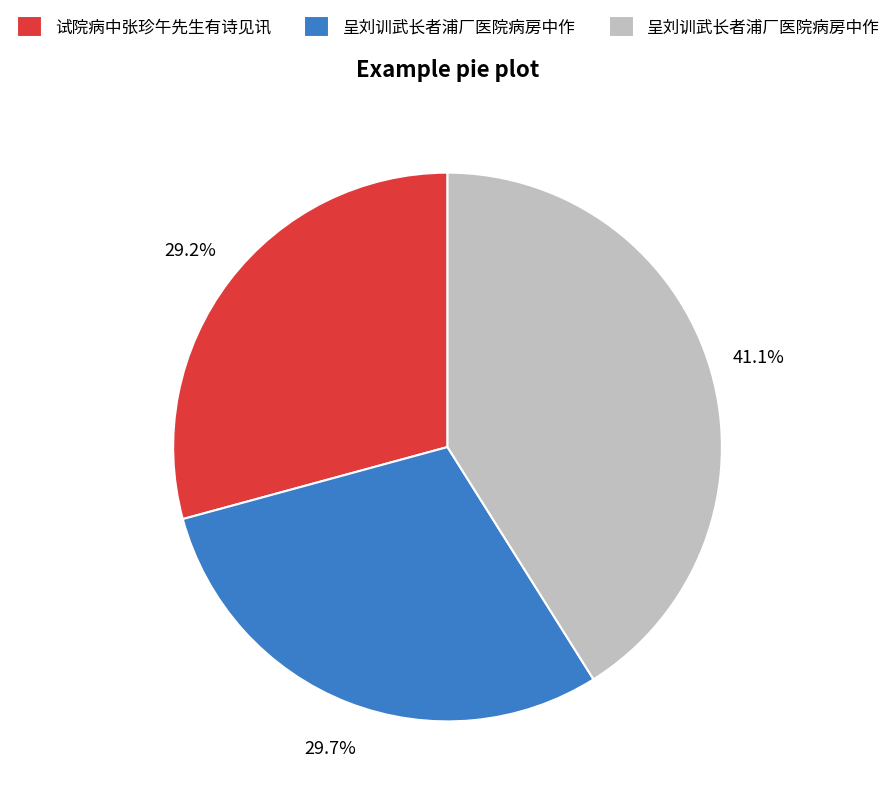

Is there any slice that represents more than half of the pie?

No